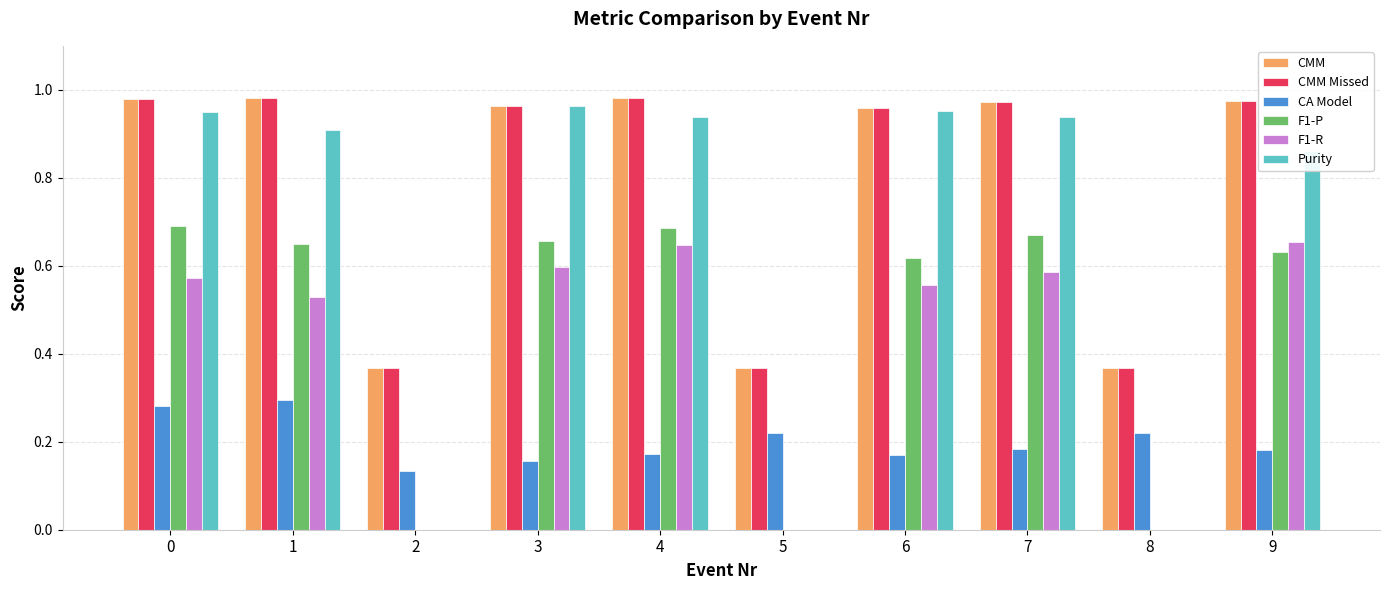

The CA Model series shows 0.3 at 8. True or false?

False